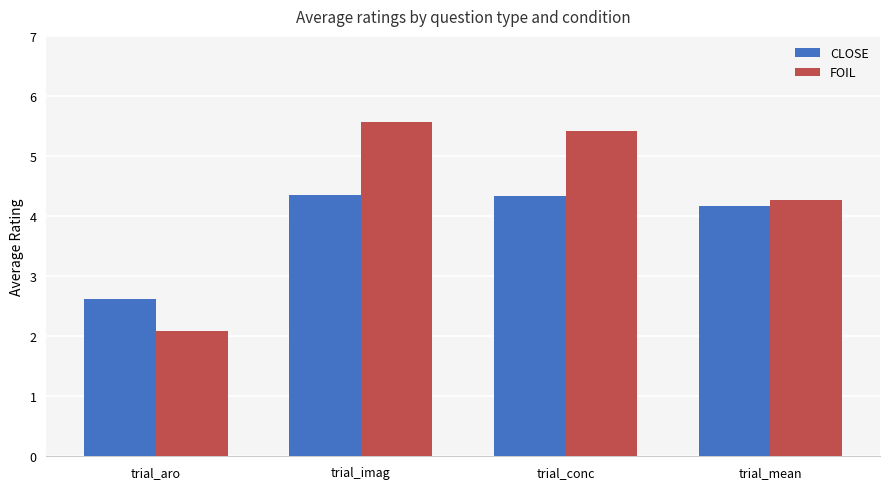

True or false: CLOSE has a value of 0.7 at trial_aro.

False